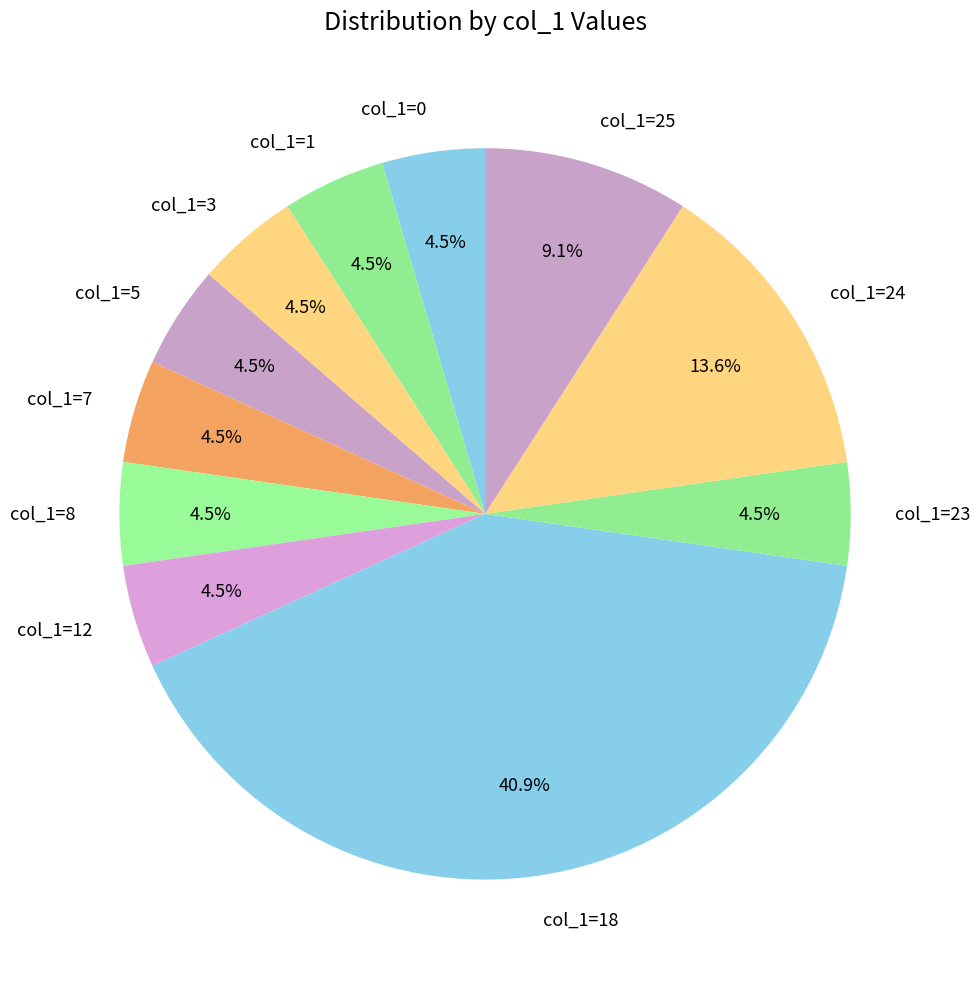

To the nearest percent, what is the average slice percentage?

9%